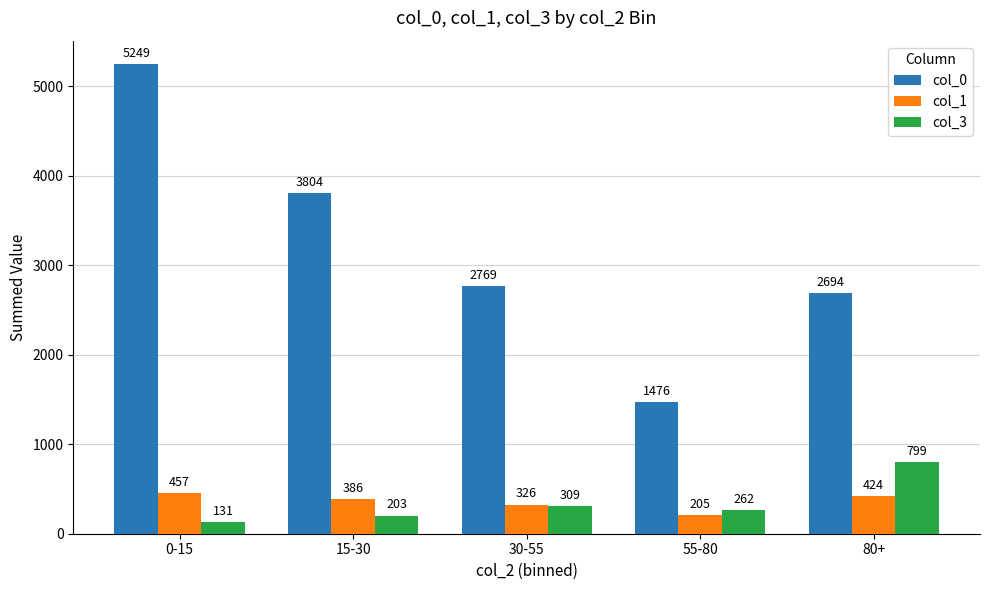

What is the greatest value displayed?

5249